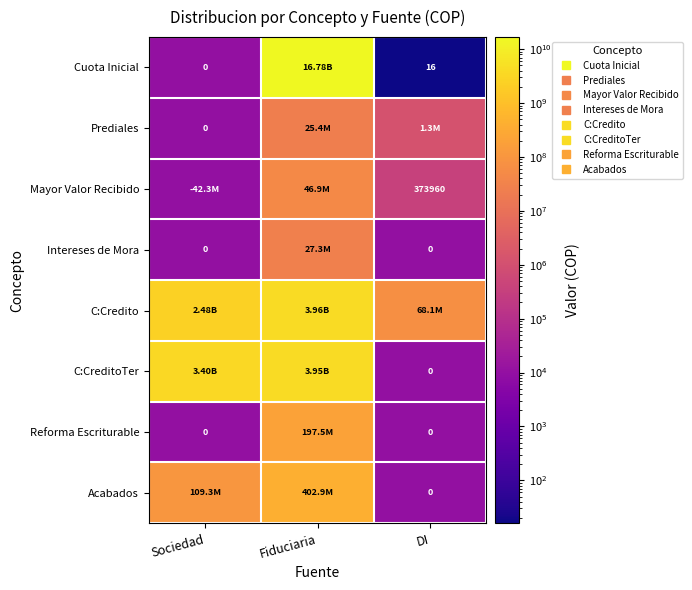

The value of Intereses de Mora at Sociedad is 4777. True or false?

False